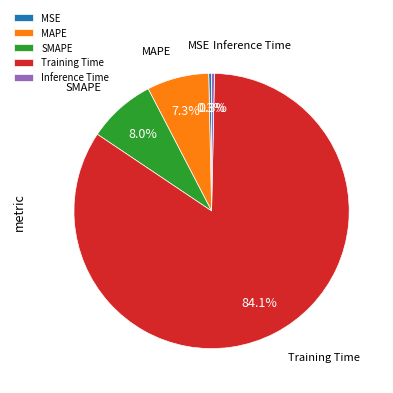

Does MAPE represent more than half of the total?

No